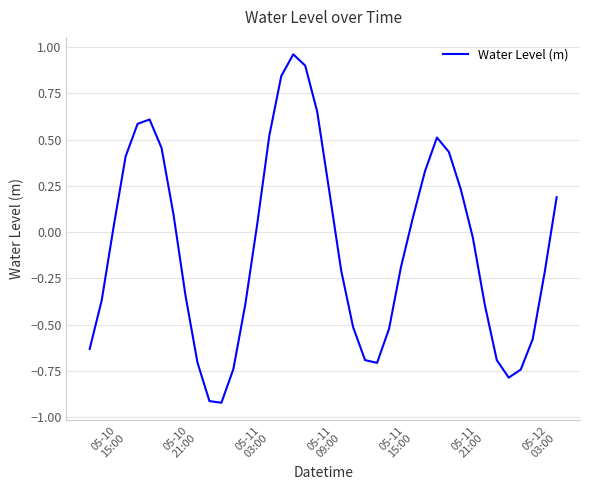

What is the difference between the maximum and minimum values?

1.9